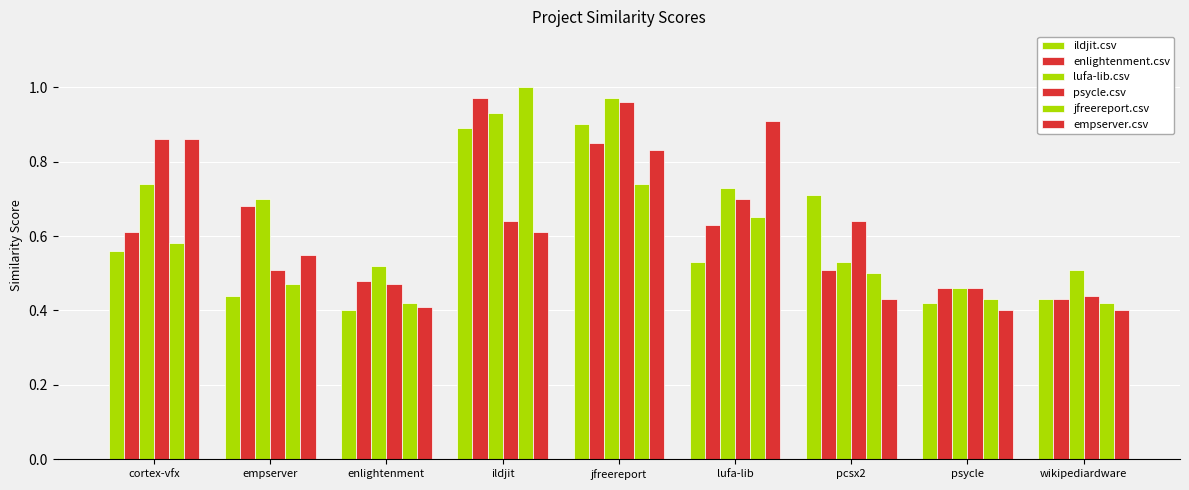

How many groups of bars are there?

9